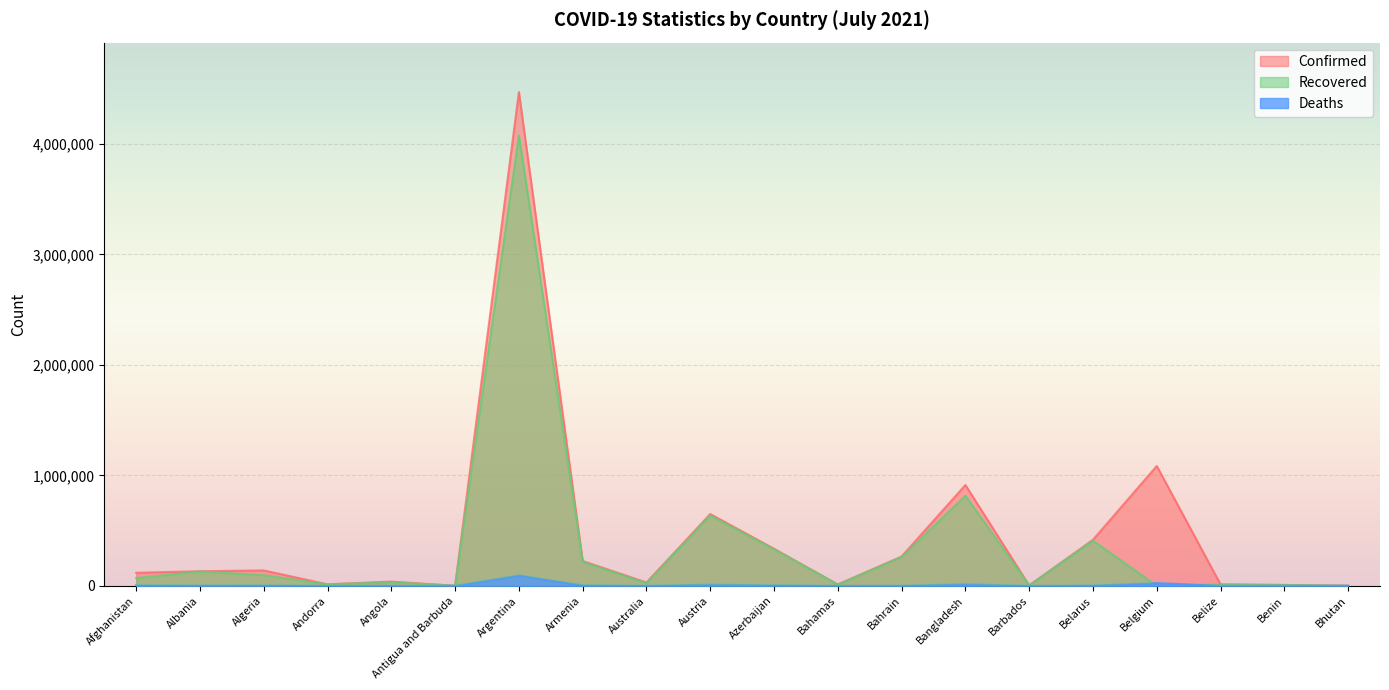

How many lines are shown in the chart?

3